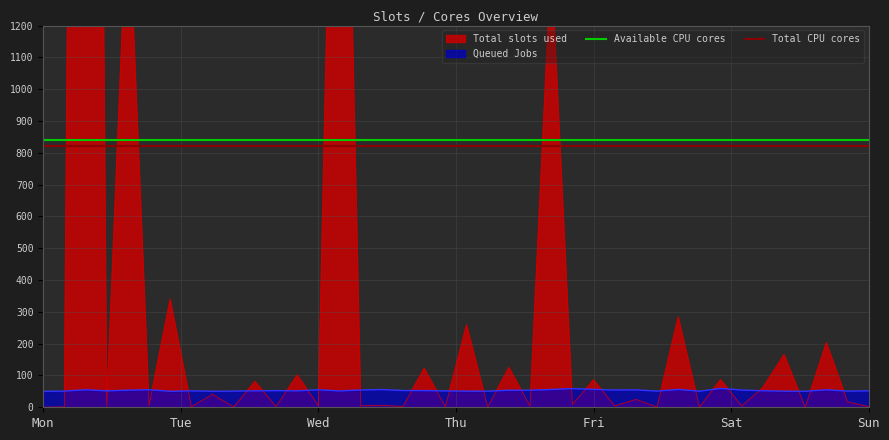

True or false: Queued Jobs and Available CPU cores cross at least once.

False